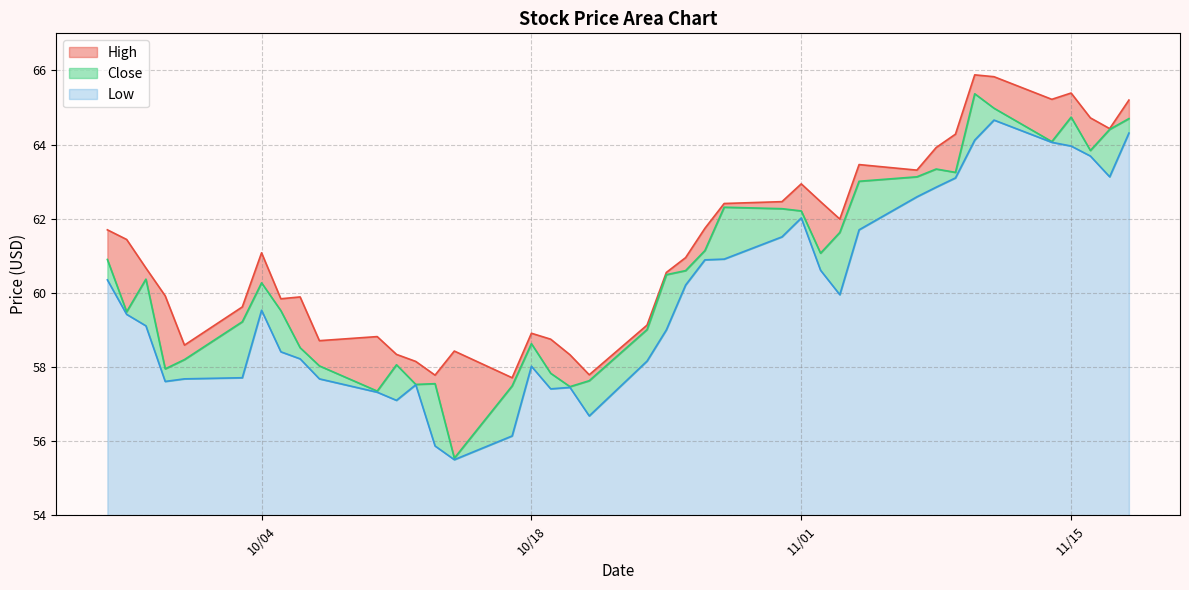

The value of High at 10/31/2022 is 62.5. True or false?

True